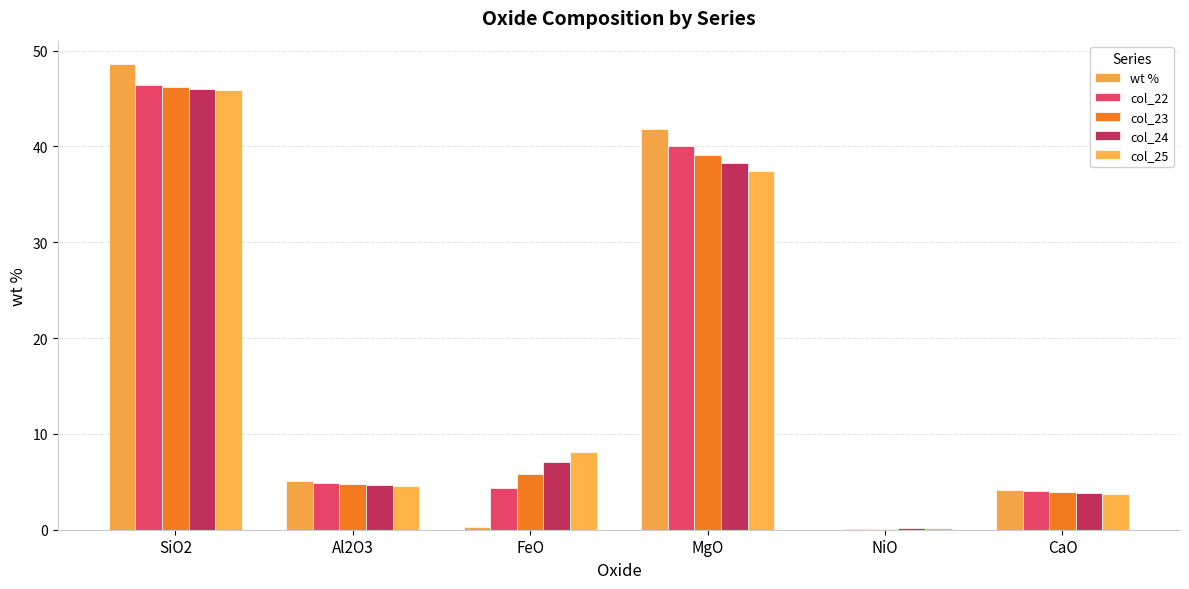

Reading left to right, transcribe all the data shown in this chart.

wt %: 48.6	5.1	0.3	41.8	0.0	4.2
col_22: 46.4	4.9	4.4	40.0	0.1	4.0
col_23: 46.2	4.8	5.8	39.1	0.1	3.9
col_24: 46.0	4.7	7.0	38.2	0.2	3.8
col_25: 45.9	4.6	8.1	37.5	0.2	3.7